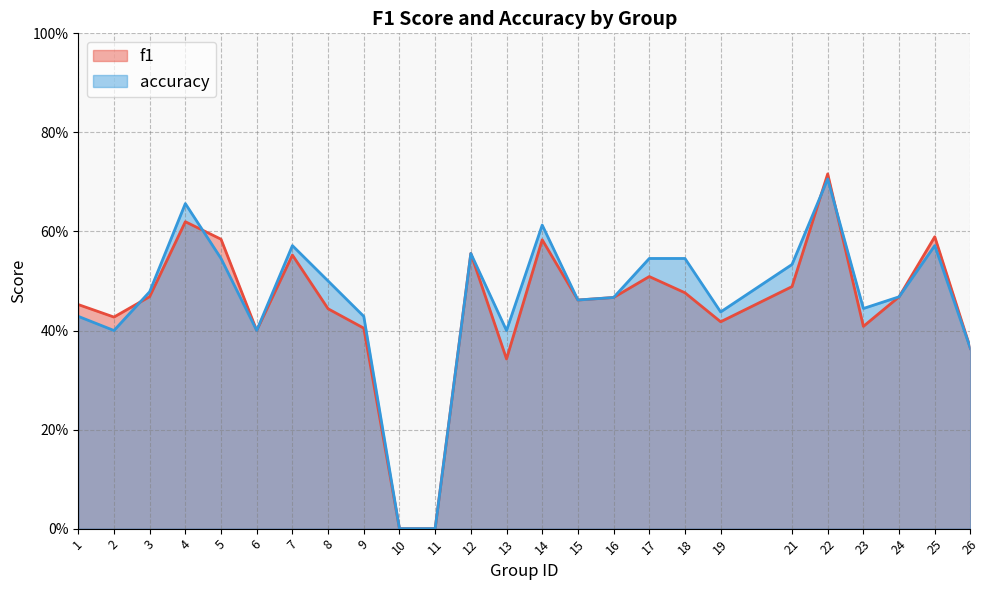

Is the value of f1 at 22 greater than the value of accuracy at 14?

Yes